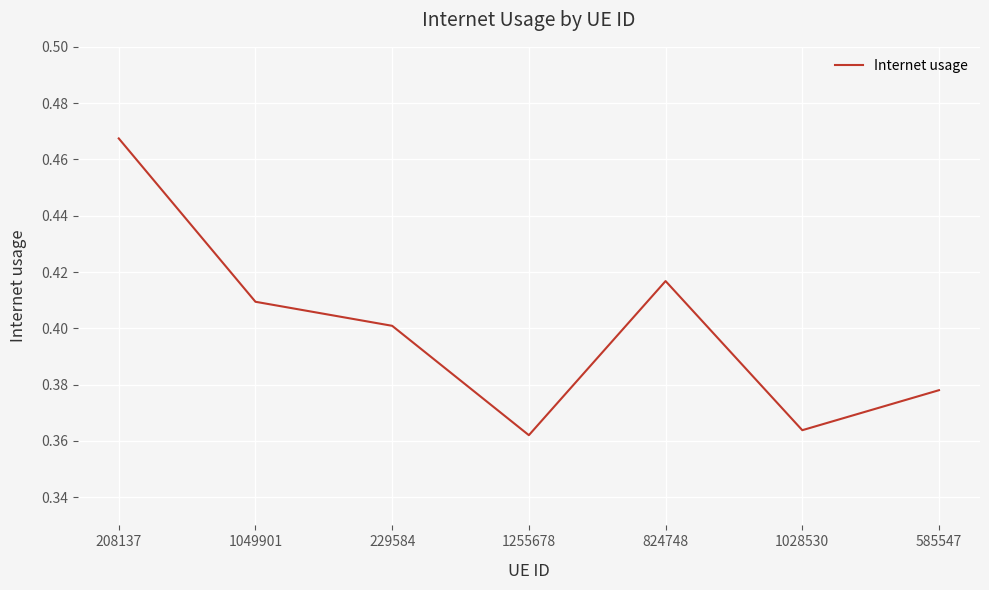

List the labels in order of value, smallest first.

1255678, 1028530, 585547, 229584, 1049901, 824748, 208137